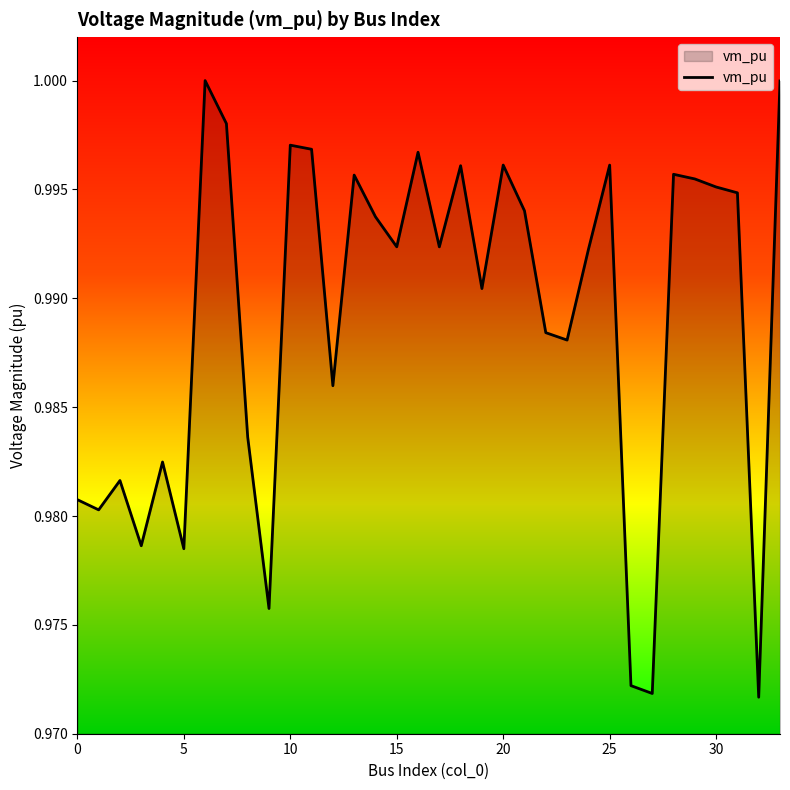

The chart shows a value of 0.3 at 30. True or false?

False